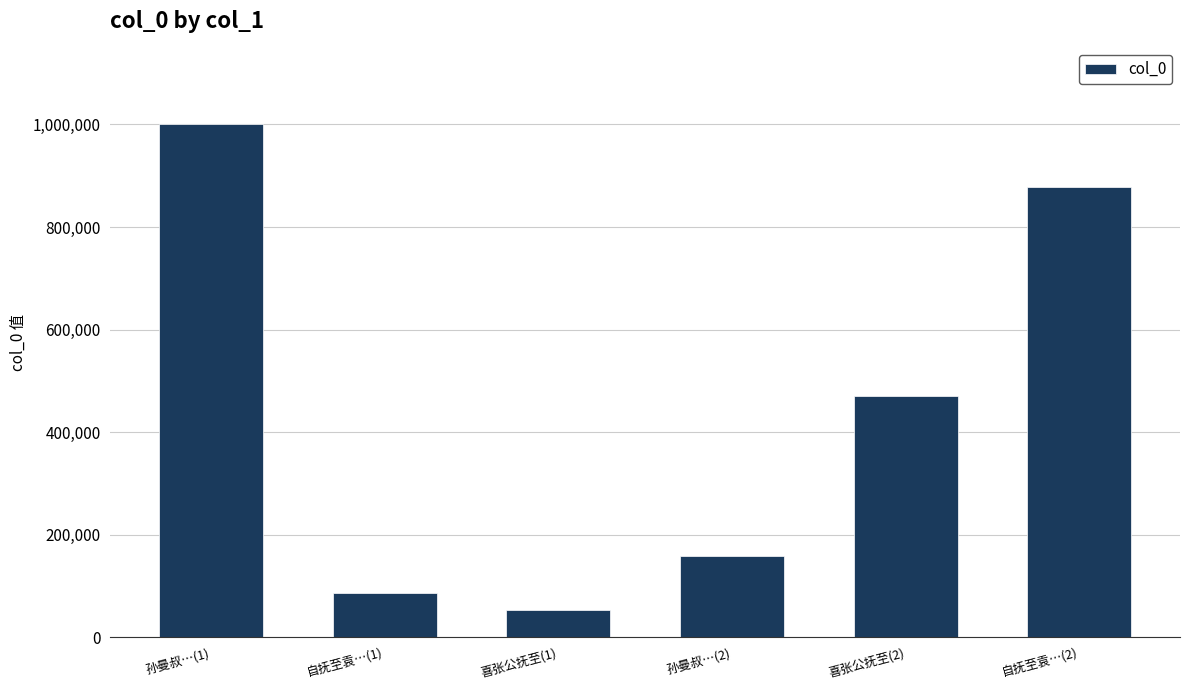

At which label is the value closest to 526892?

喜张公抚至(2)